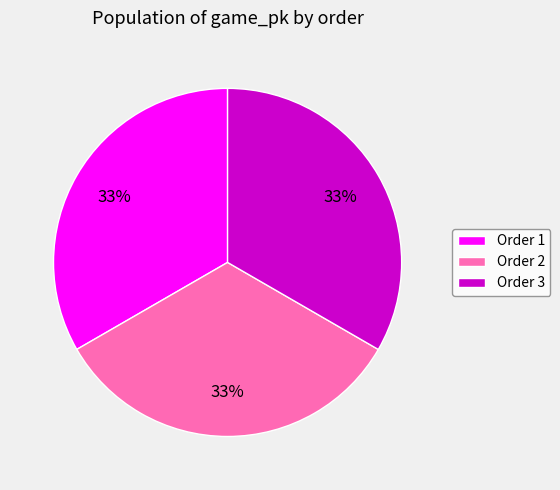

To the nearest percent, what portion does Order 1 represent?

33%